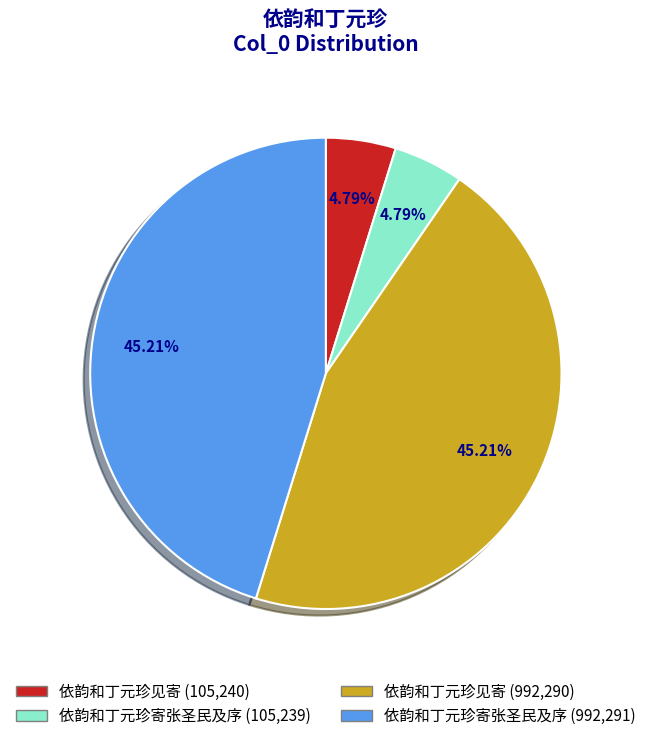

Approximately how many times larger is the value at 依韵和丁元珍寄张圣民及序 (105,239) compared to 依韵和丁元珍见寄 (105,240)?

1.0